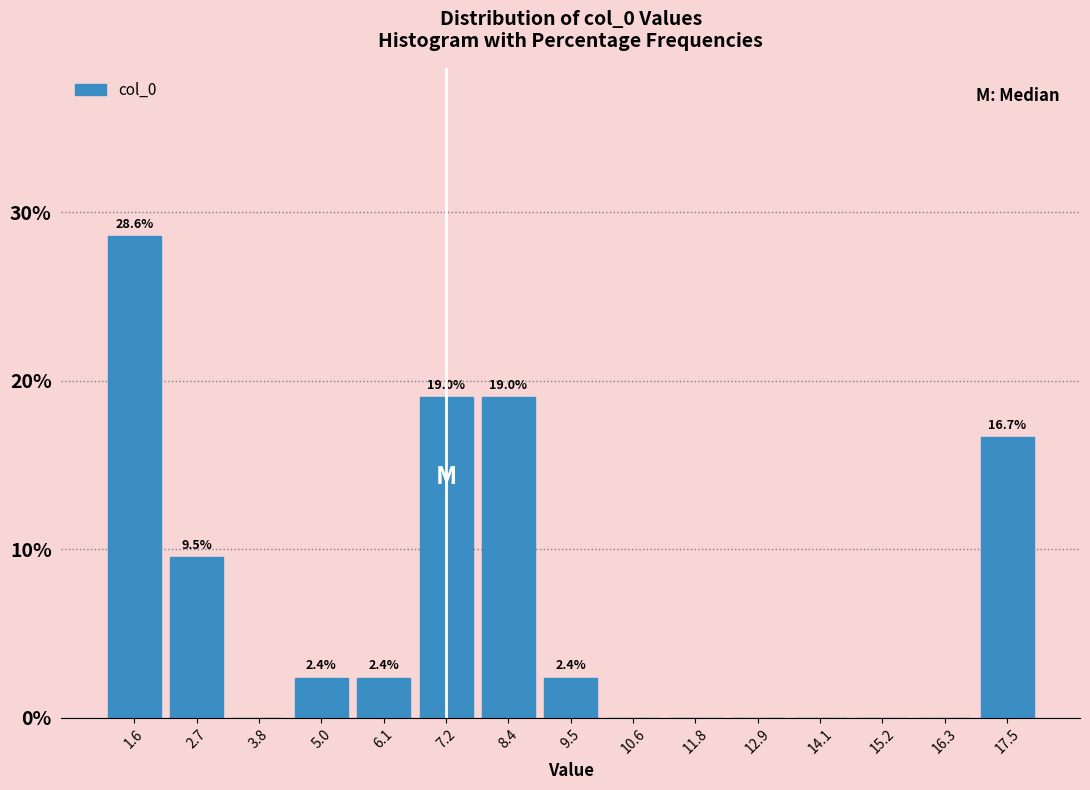

Which range on the x-axis has the tallest bar?

1.0 to 2.2